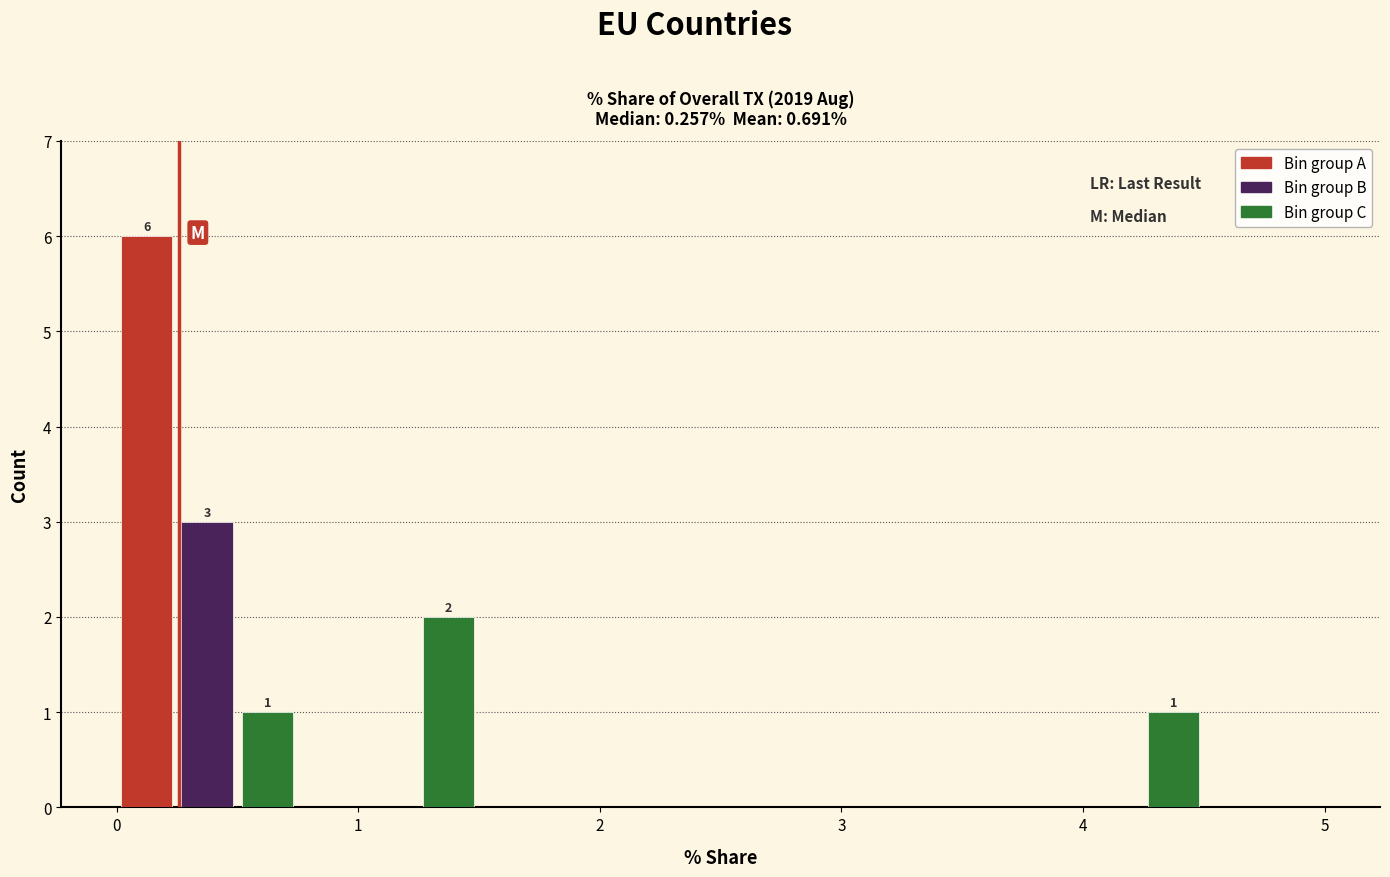

Read against the x-axis, roughly where is the centre of the tallest bar?

0.1